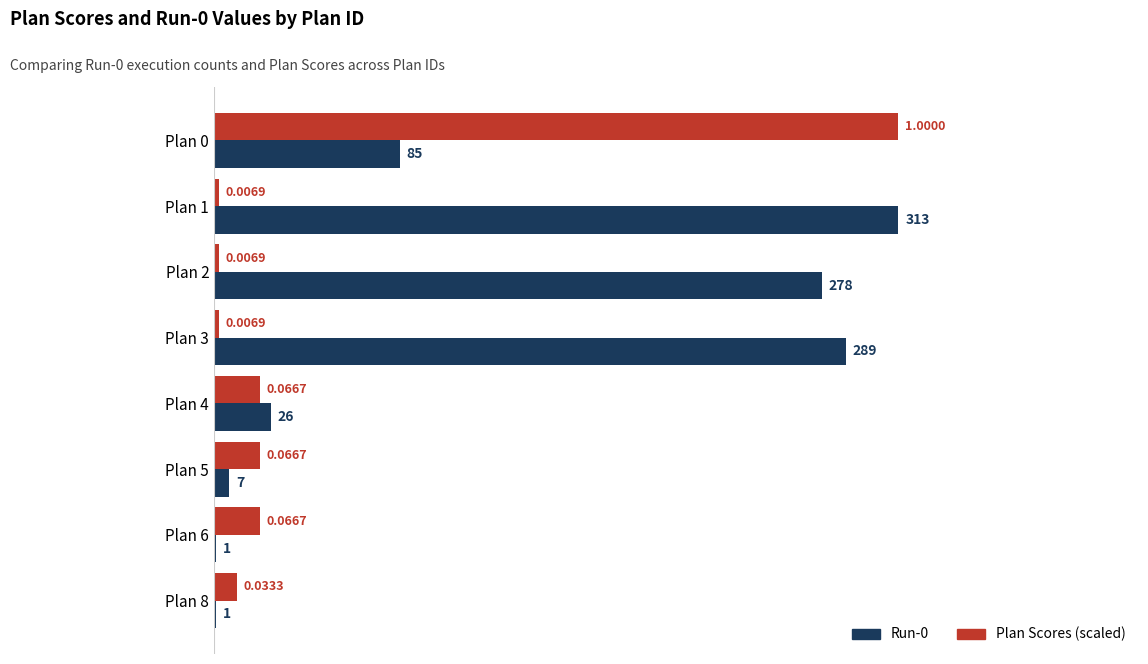

Between Plan 1 and Plan 4, which series saw the biggest shift?

Run-0